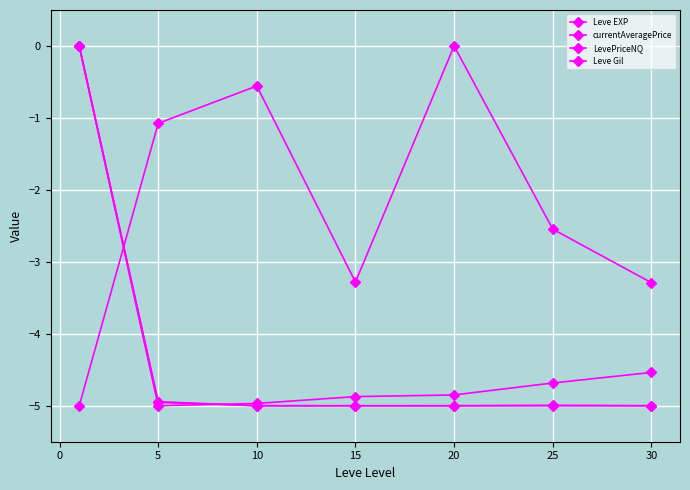

Does the chart display data point markers on the line(s)?

Yes